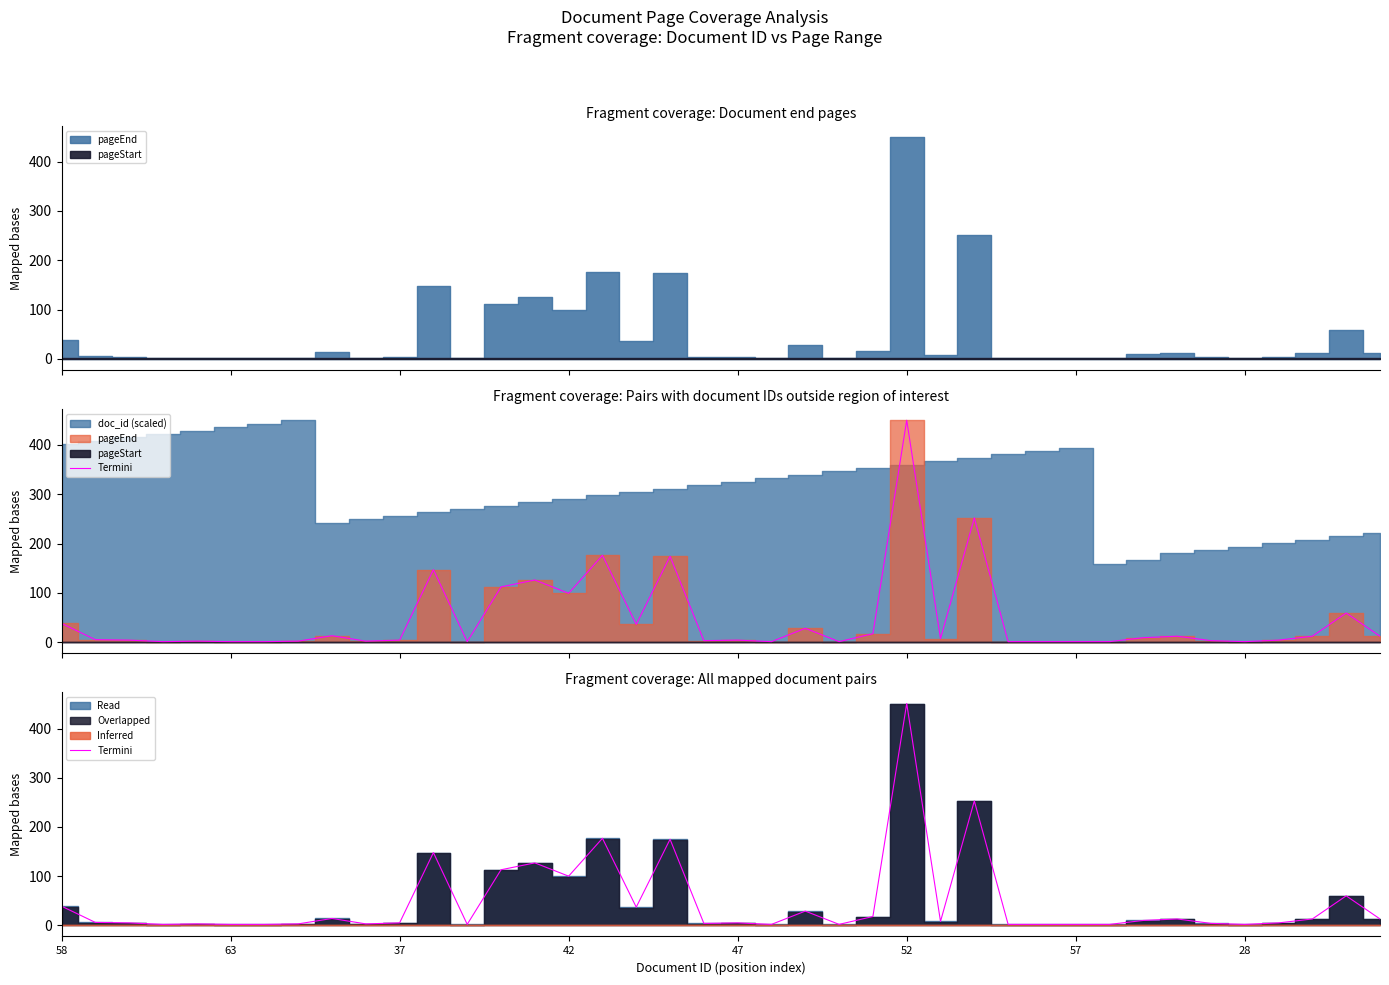

What is the average value?

47